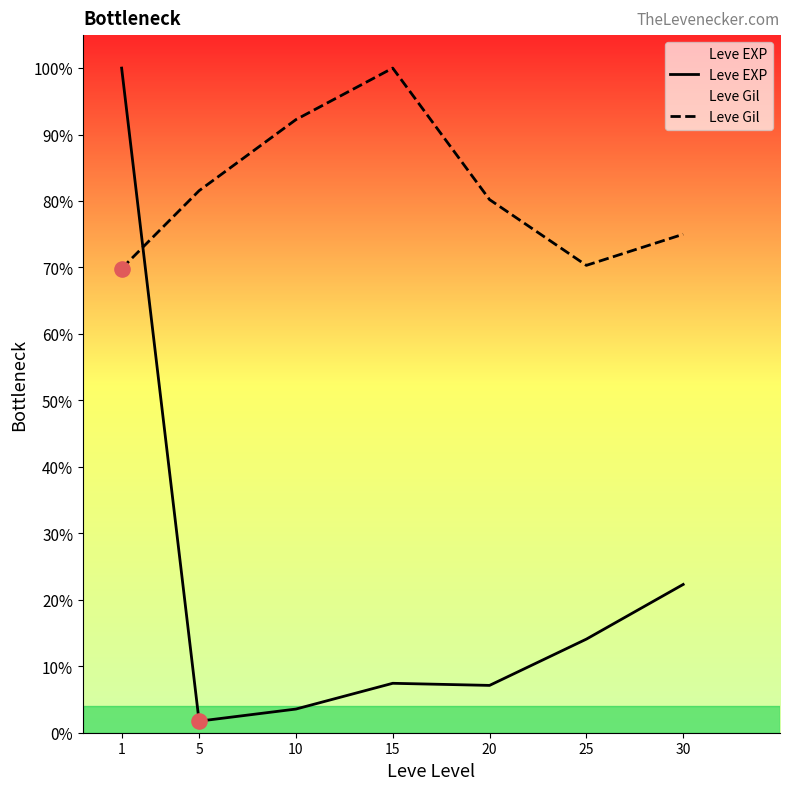

Which series reaches the minimum Y coordinate?

Leve EXP